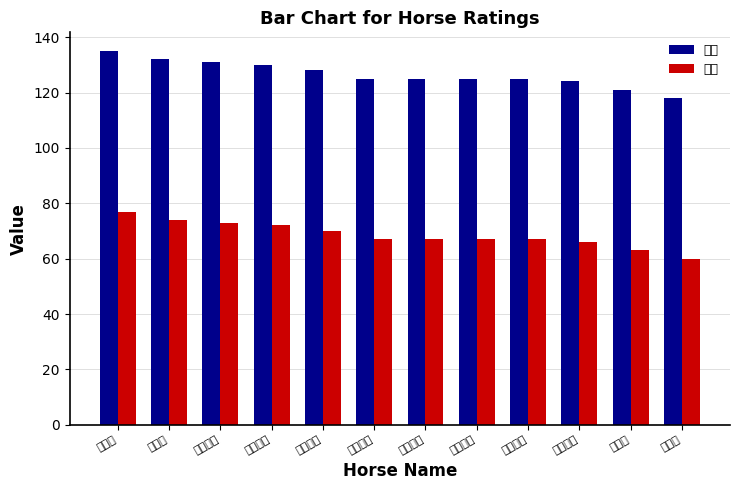

At which label does 評分 reach its peak?

仁心星